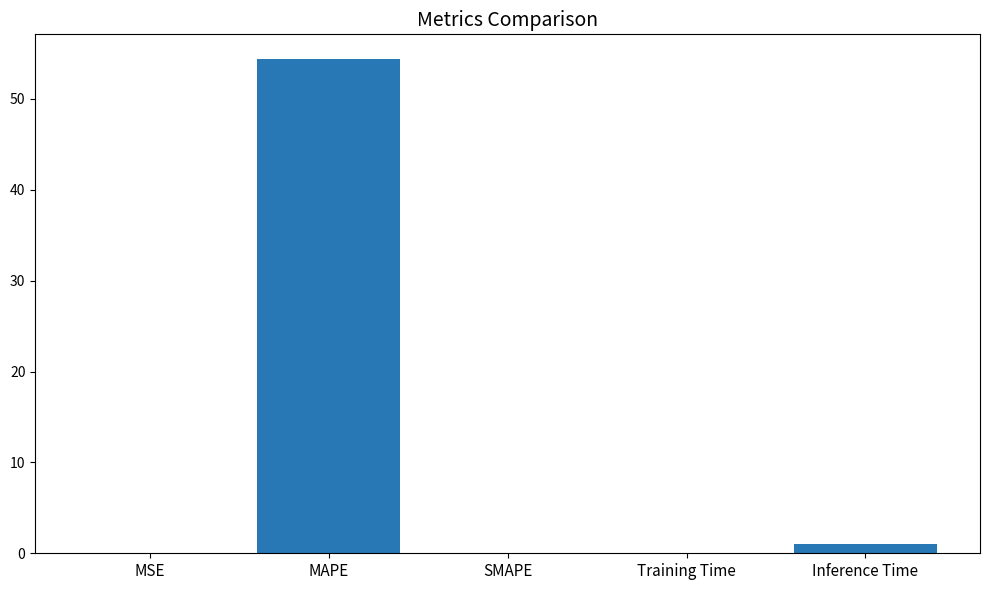

What is the maximum value shown in the chart?

54.4